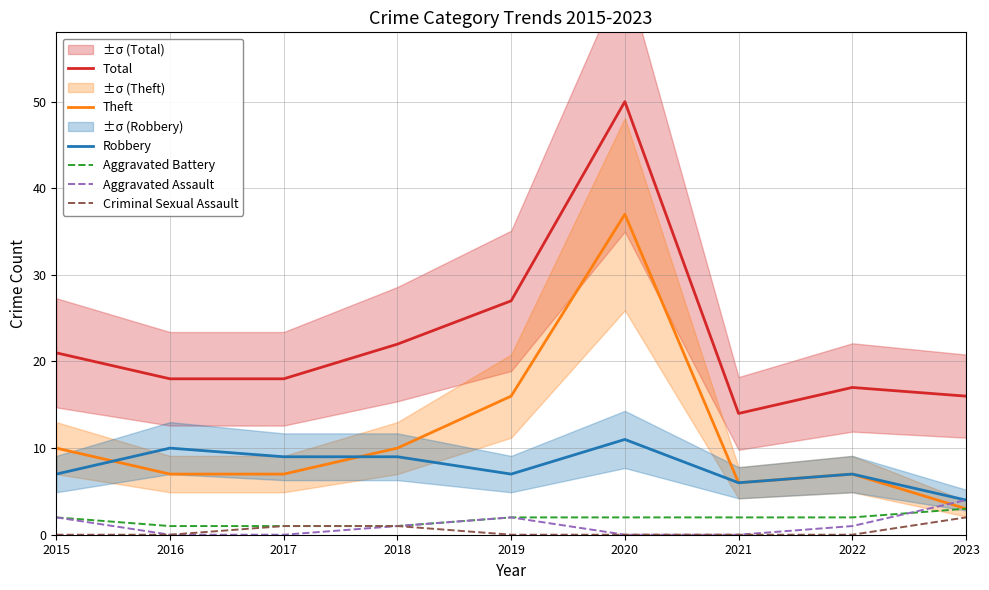

At which category does the chart reach its peak across all series?

2020